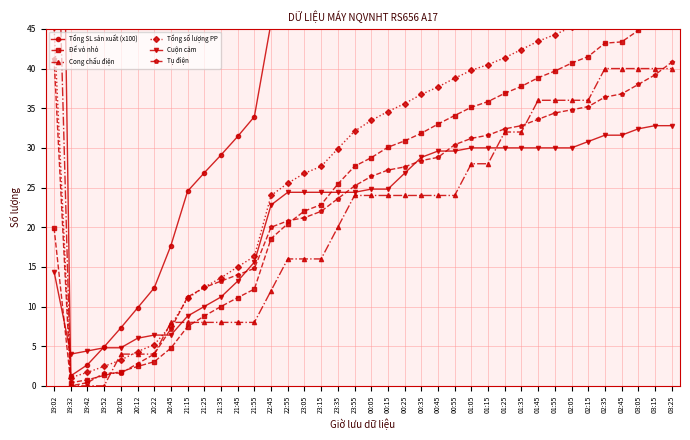

Between 00:35 and 03:05, which is larger?

03:05